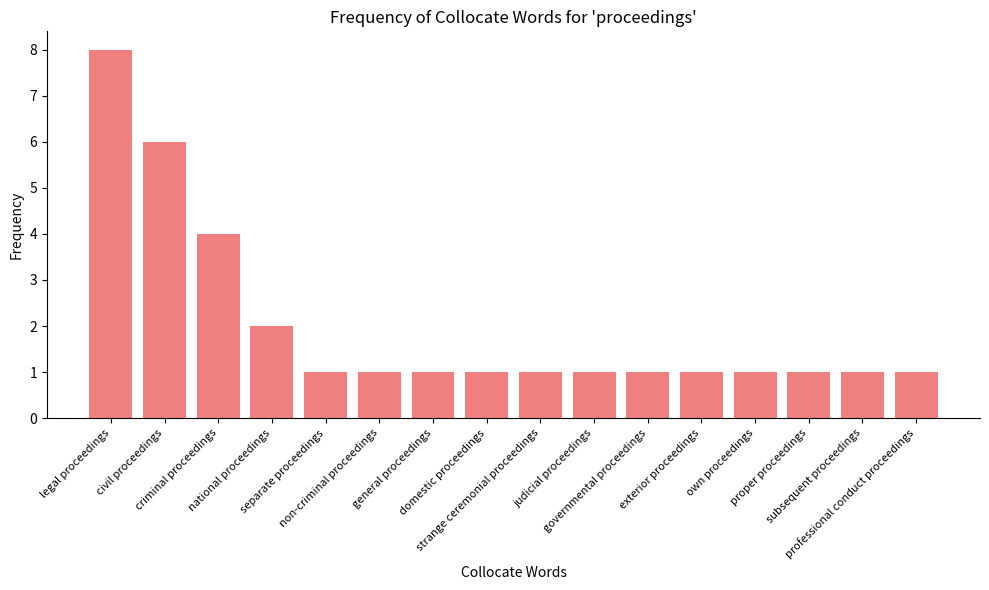

True or false: the data shows 0 at professional conduct proceedings.

False